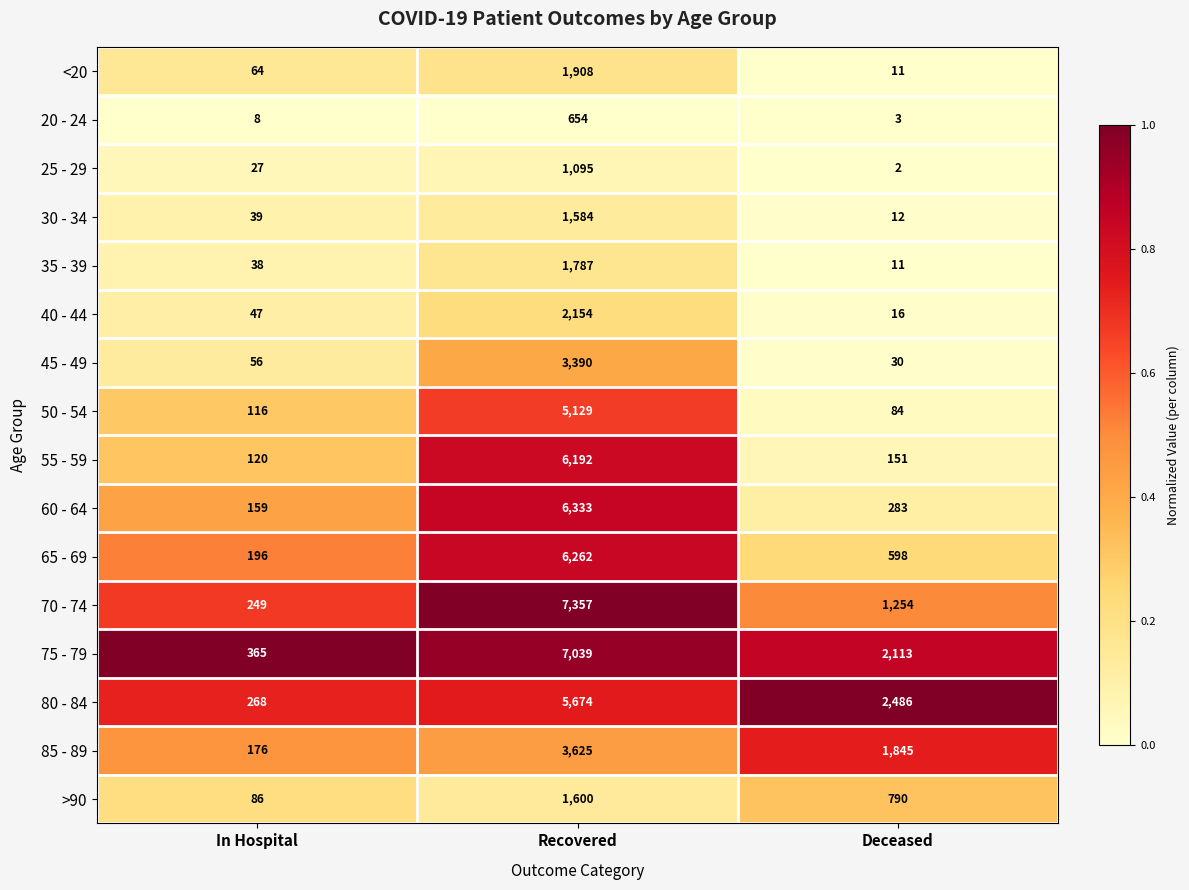

Rank the series by their maximum value, from lowest to highest.

20 - 24, 25 - 29, 30 - 34, >90, 35 - 39, <20, 40 - 44, 45 - 49, 85 - 89, 50 - 54, 80 - 84, 55 - 59, 65 - 69, 60 - 64, 75 - 79, 70 - 74